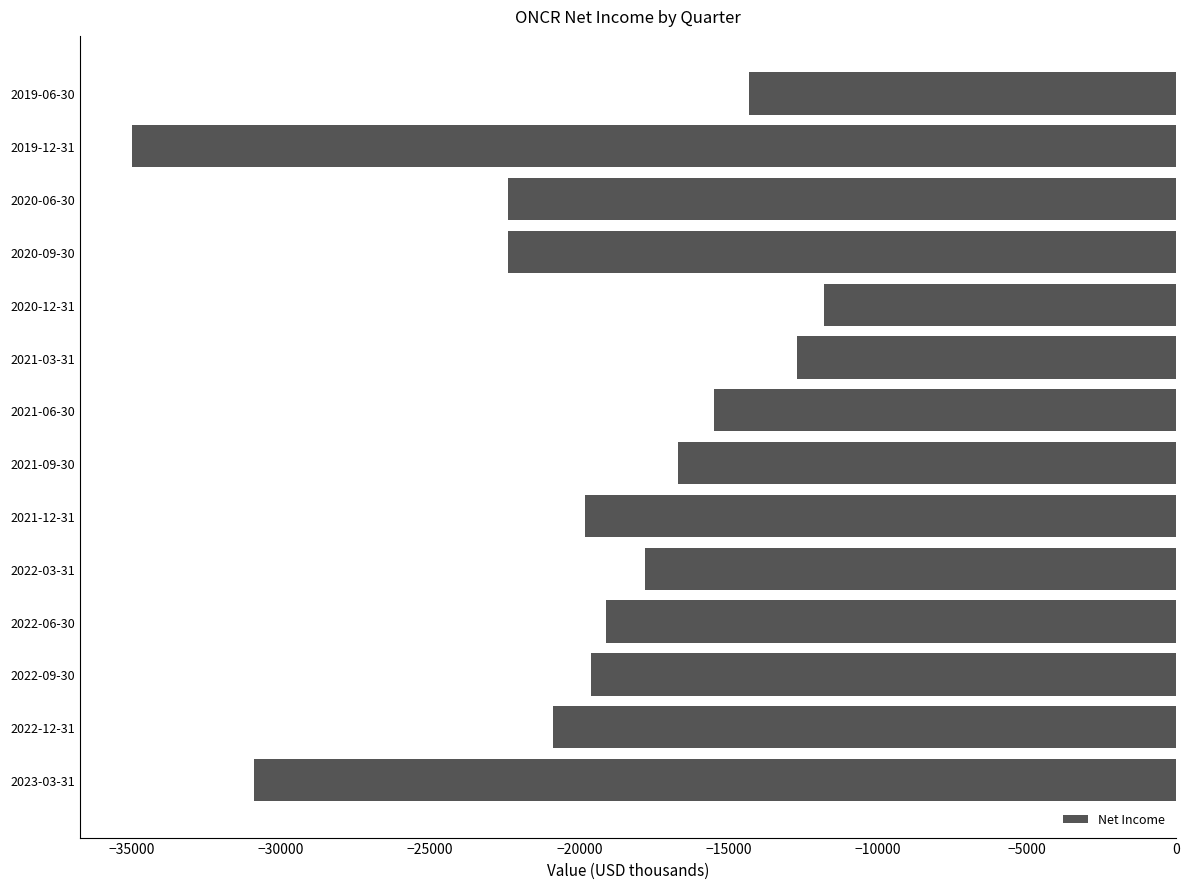

What is the difference between the second highest and second lowest values?

18200